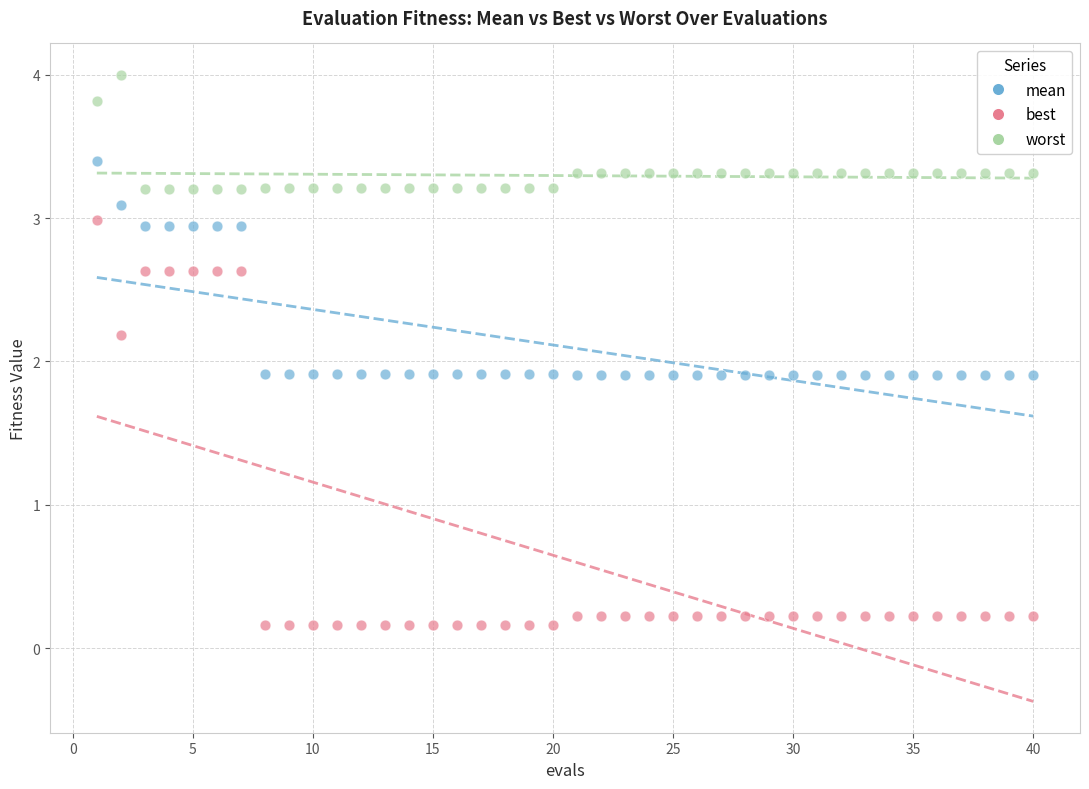

Across all data points, what is the range of X values (max minus min)?

39.0